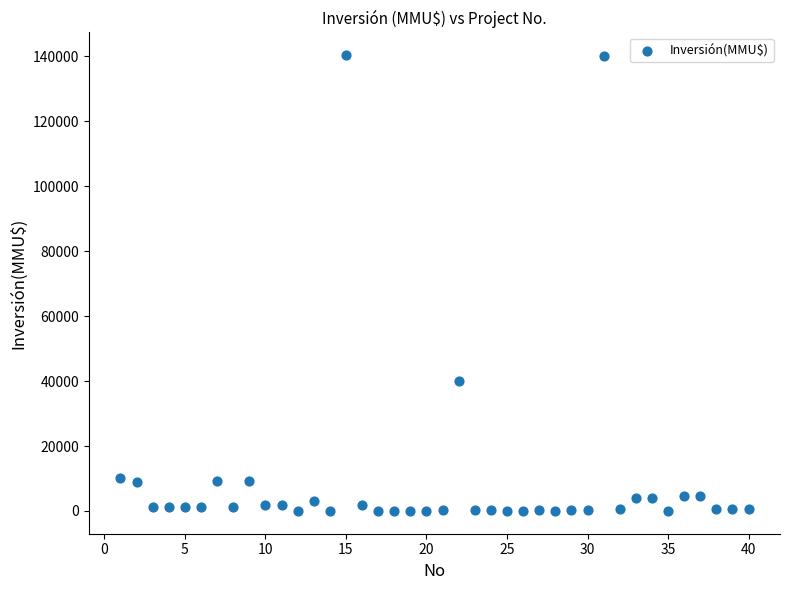

What Y value in the scatter plot is closest to 70200?

40000